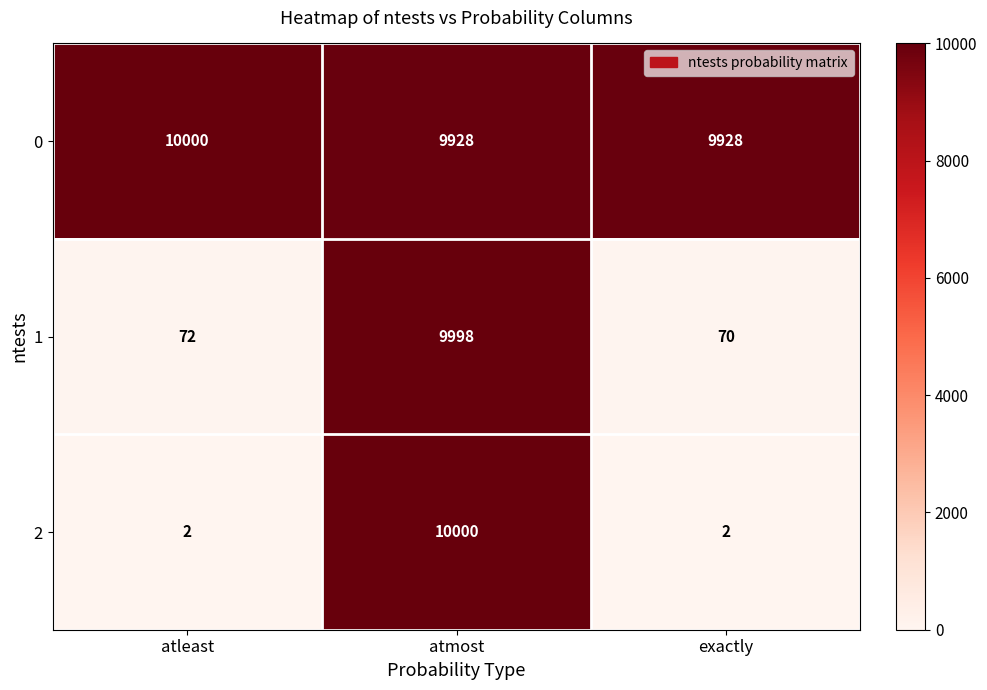

Between atleast and atmost, which series saw the biggest shift?

2